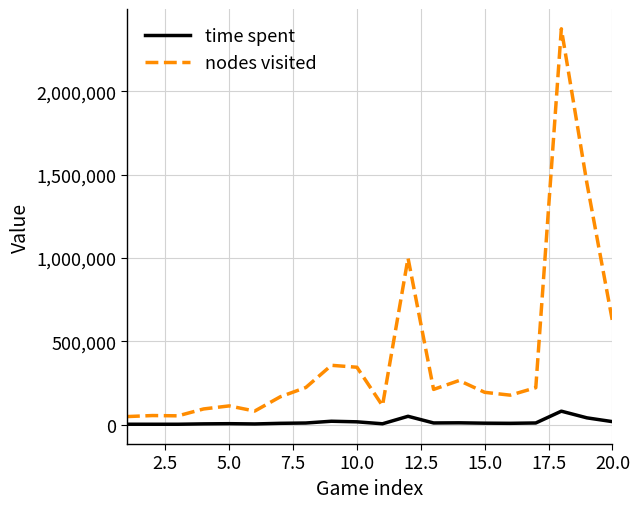

What are all the series names shown in the legend?

time spent, nodes visited